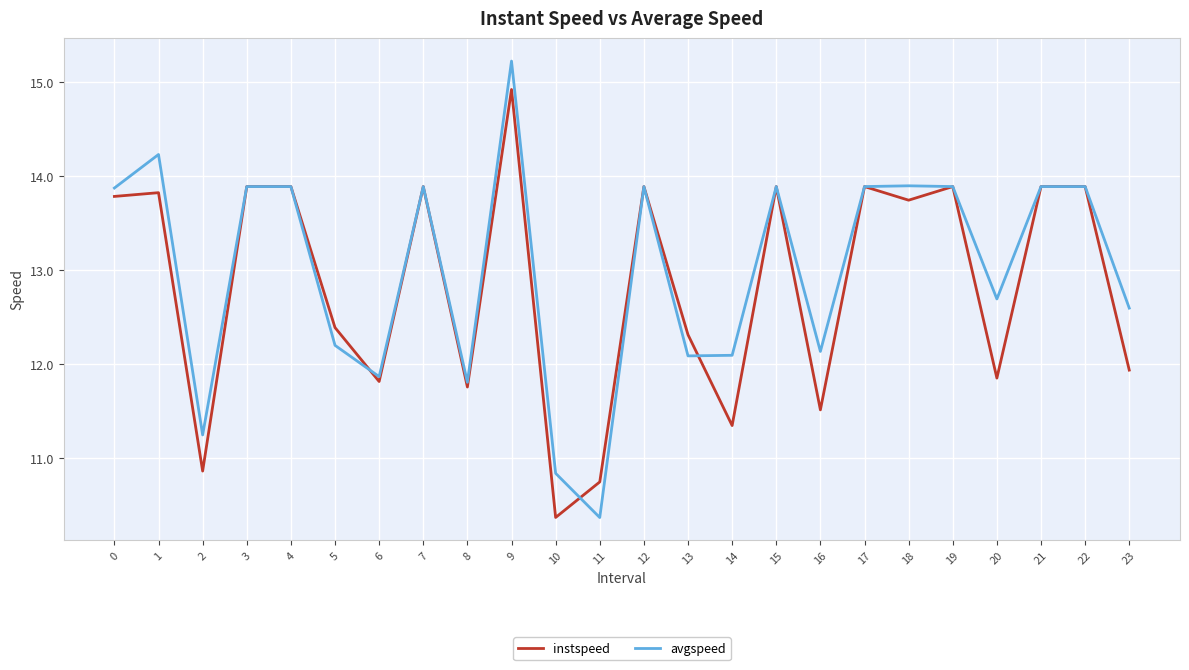

What is the sum of all avgspeed values?

312.2